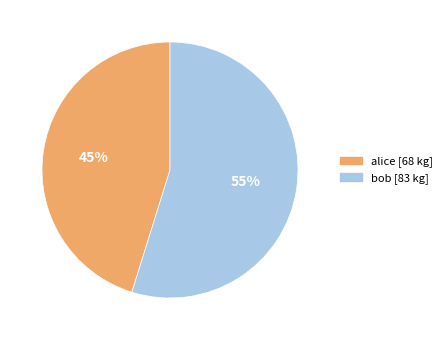

To the nearest percent, what portion does alice represent?

45%